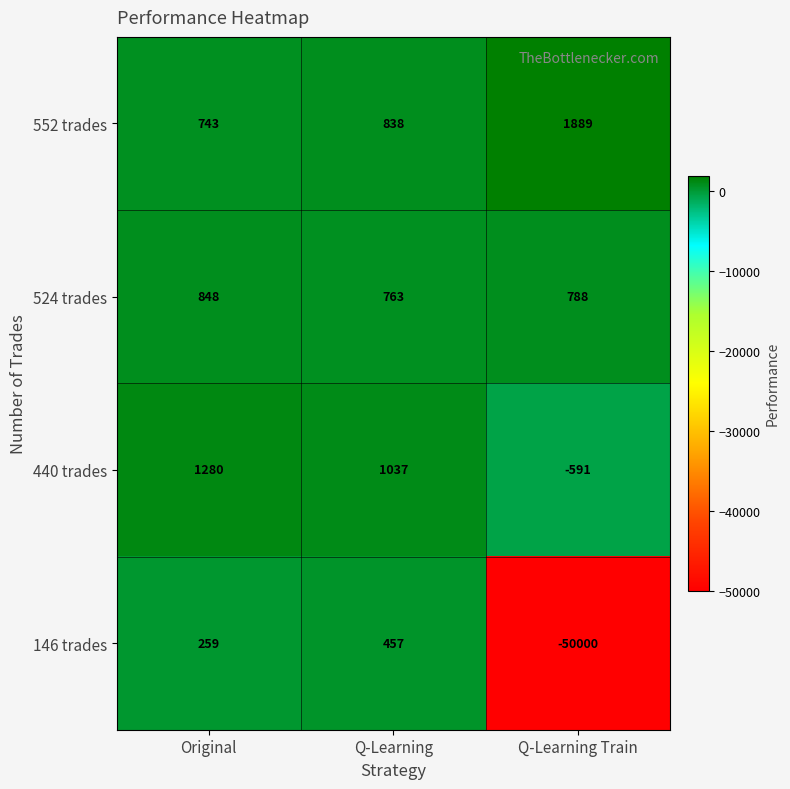

Count the number of categories in the chart.

3